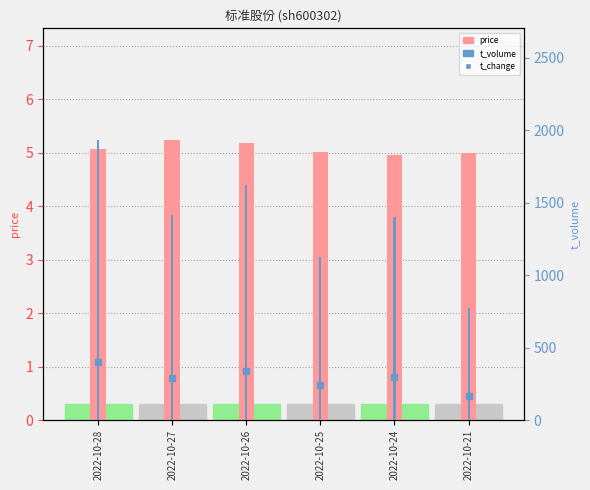

What is the total value across all series at 2022-10-24?

1403.0